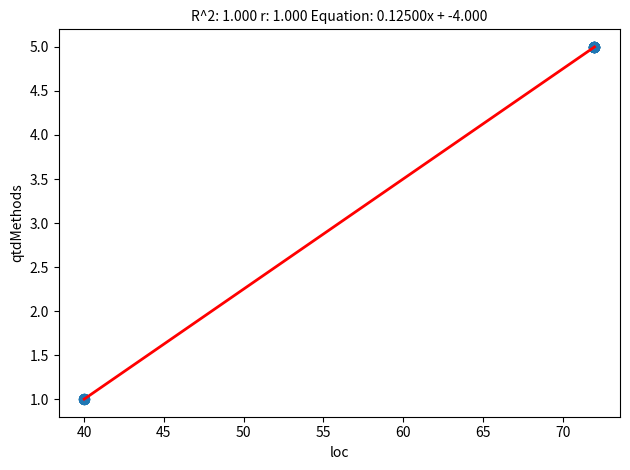

What is the smallest value displayed?

1.0